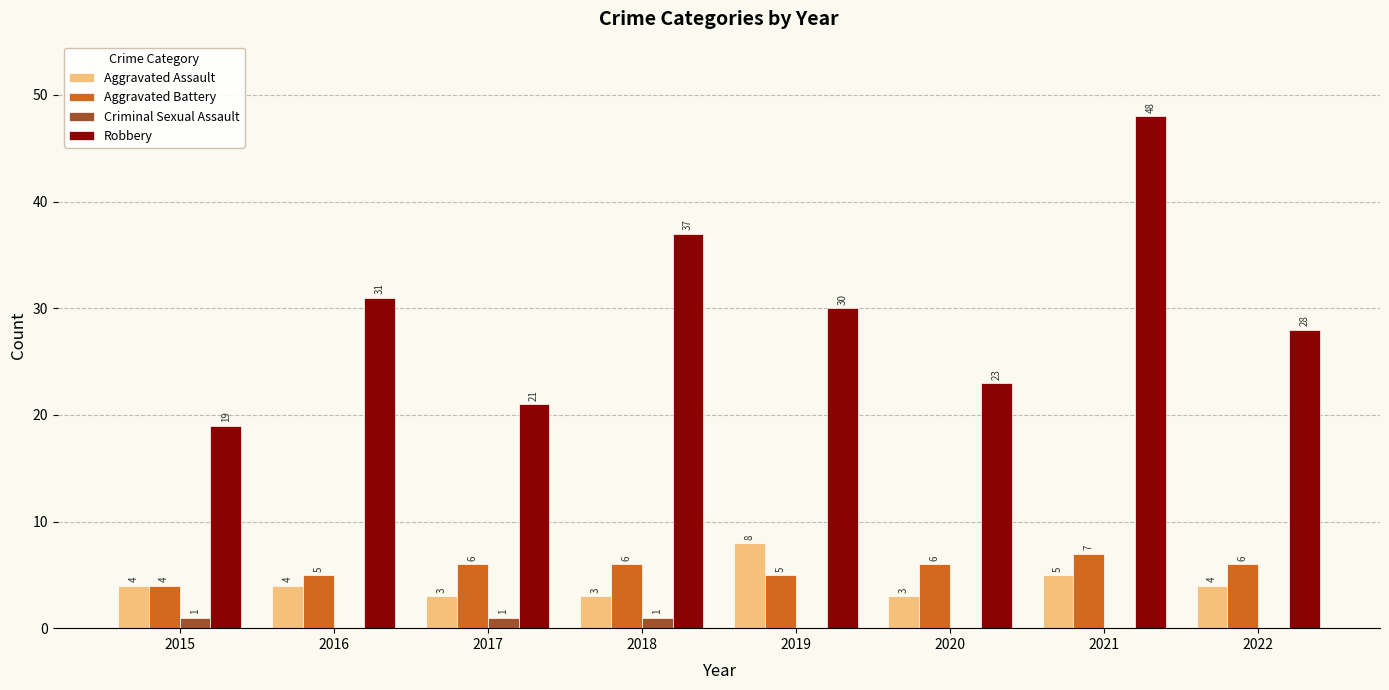

Between 2015 and 2019, which series saw the biggest shift?

Robbery